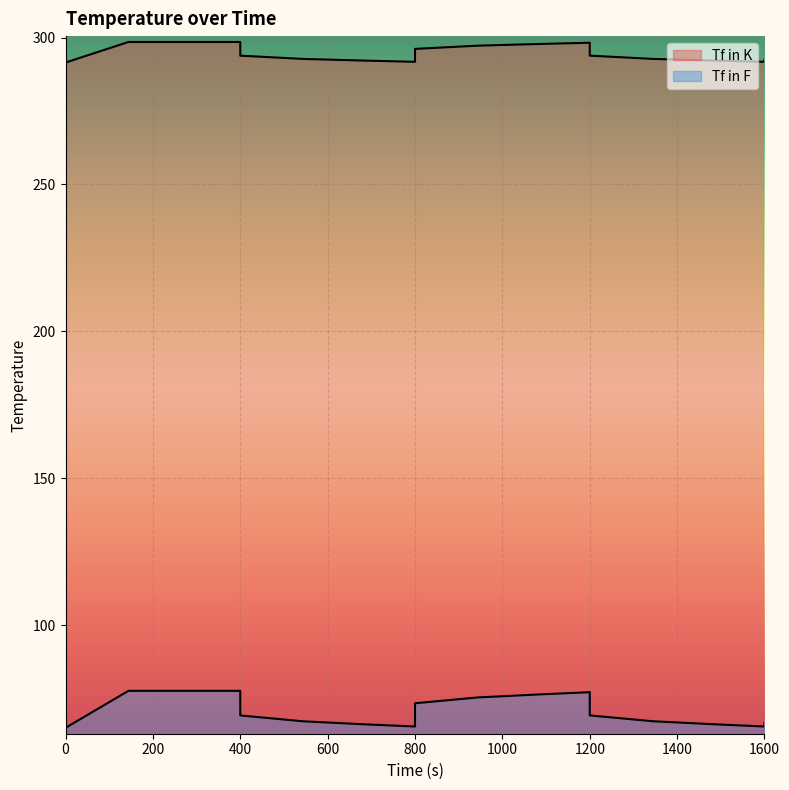

Which series has the widest spread of values?

Tf in F